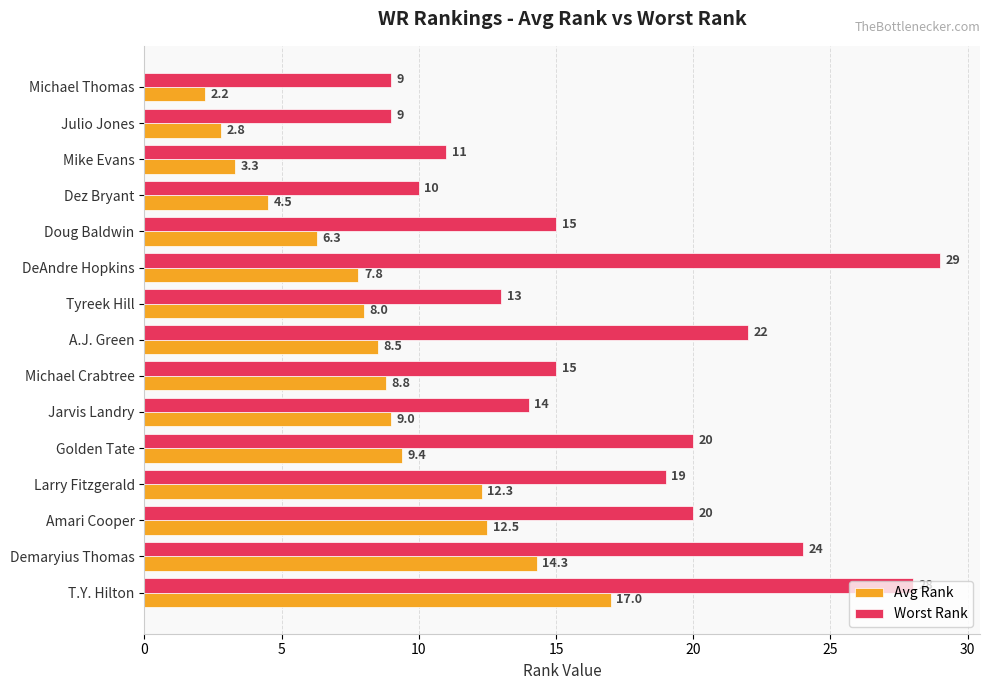

How many series are shown in this chart?

2